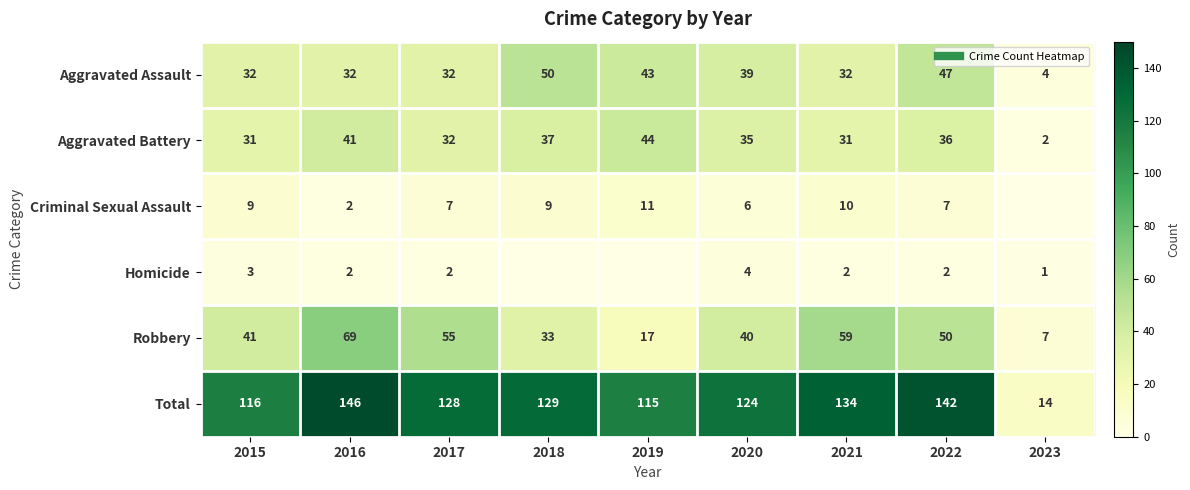

The value of Total at 2015 is 116. True or false?

True